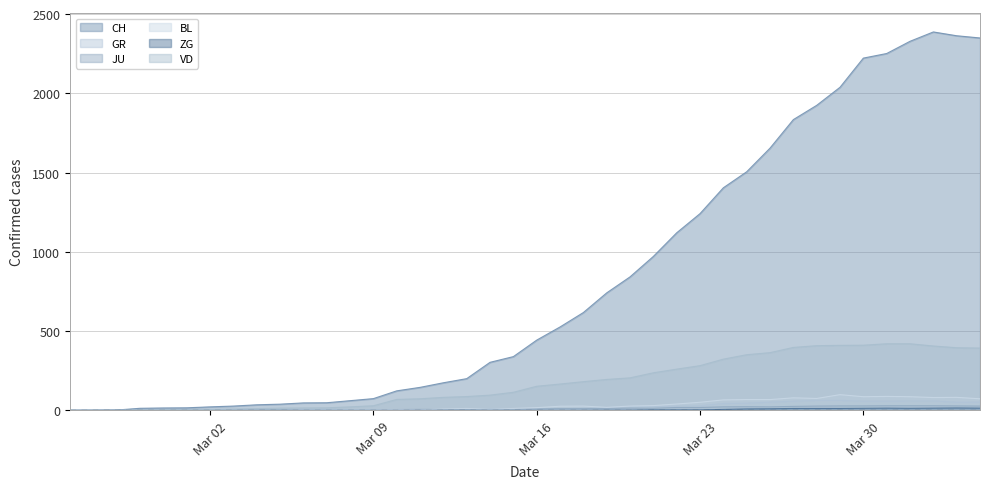

What is the greatest value displayed?

2387